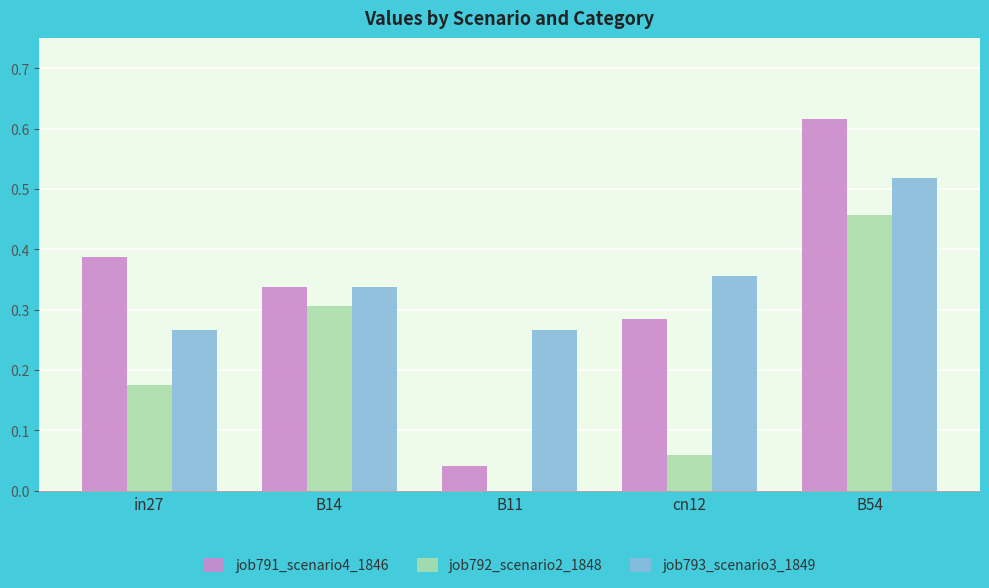

Which category has the highest value in the job792_scenario2_1848 series?

B54